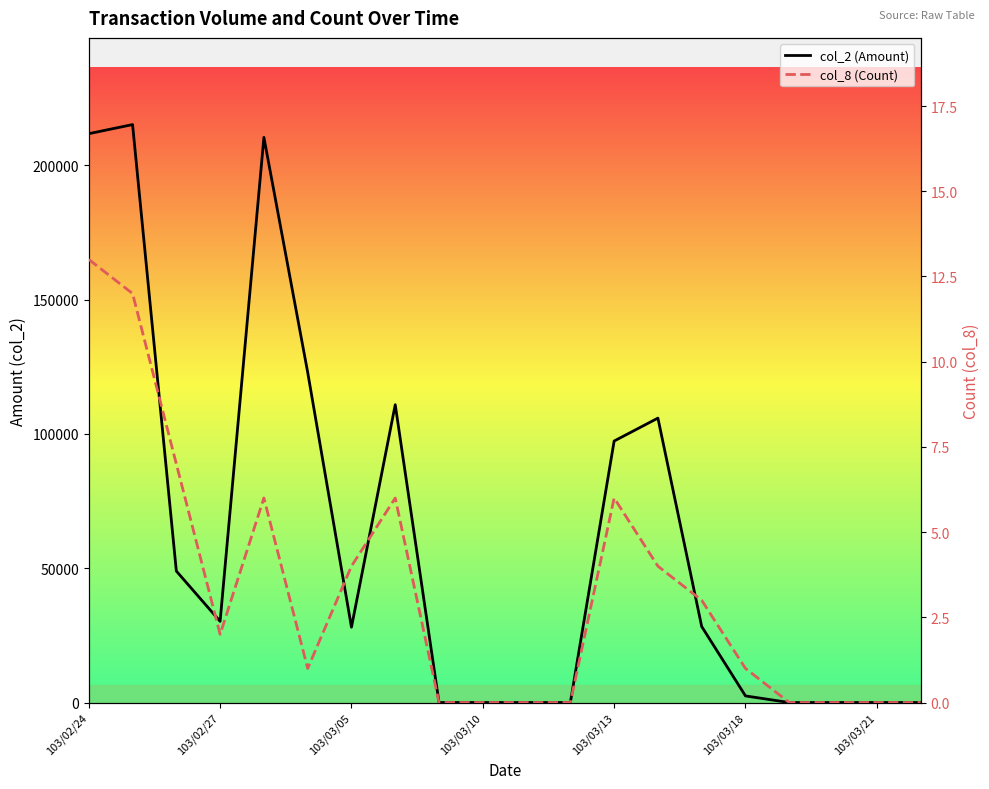

What is the difference between the highest and lowest values at 103/03/18?

2459